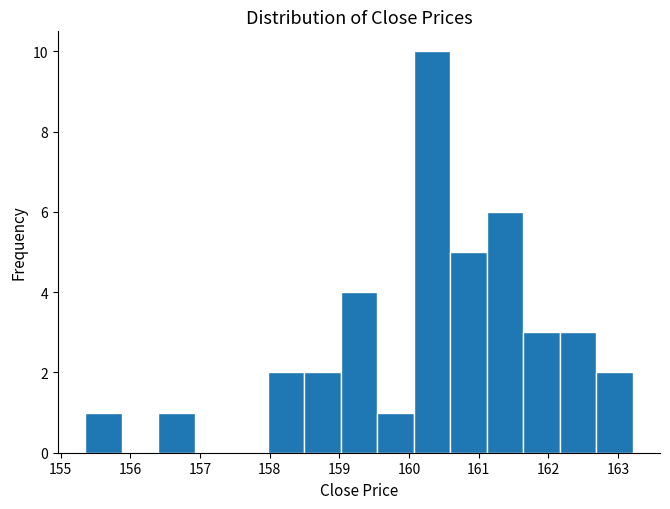

Which range on the x-axis has the tallest bar?

160.1 to 160.6